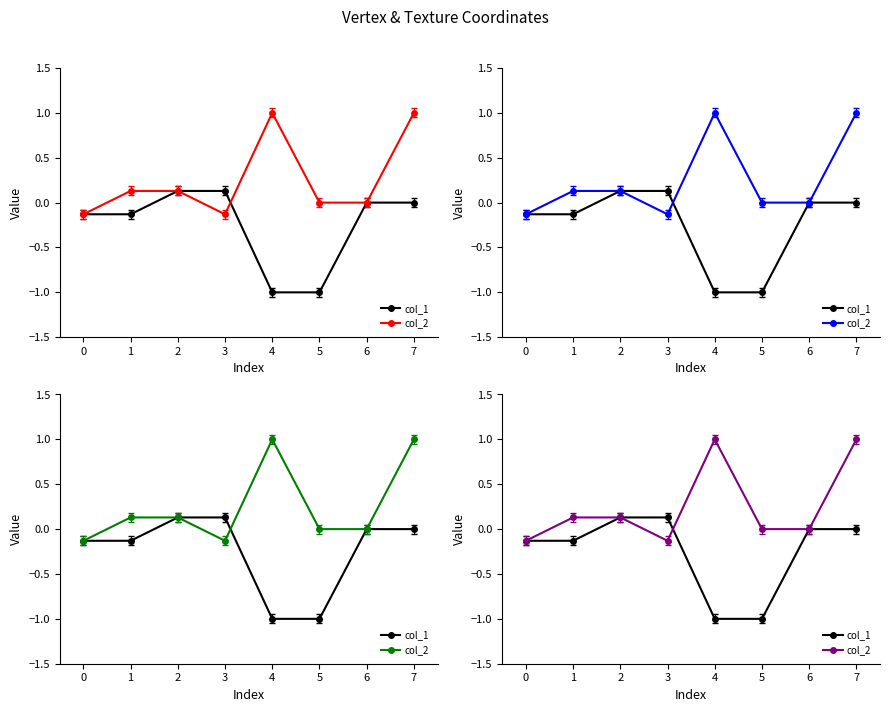

How many times do col_1 and col_2 cross each other?

1